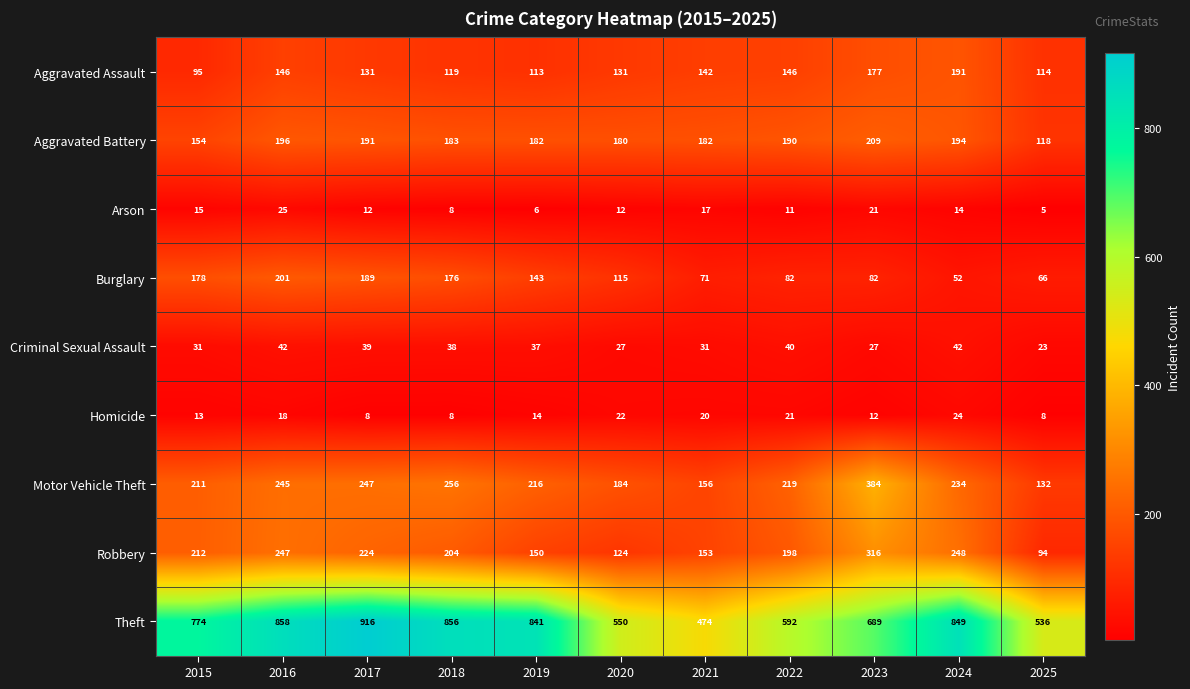

Rank the series at 2023 from lowest to highest value.

Homicide, Arson, Criminal Sexual Assault, Burglary, Aggravated Assault, Aggravated Battery, Robbery, Motor Vehicle Theft, Theft